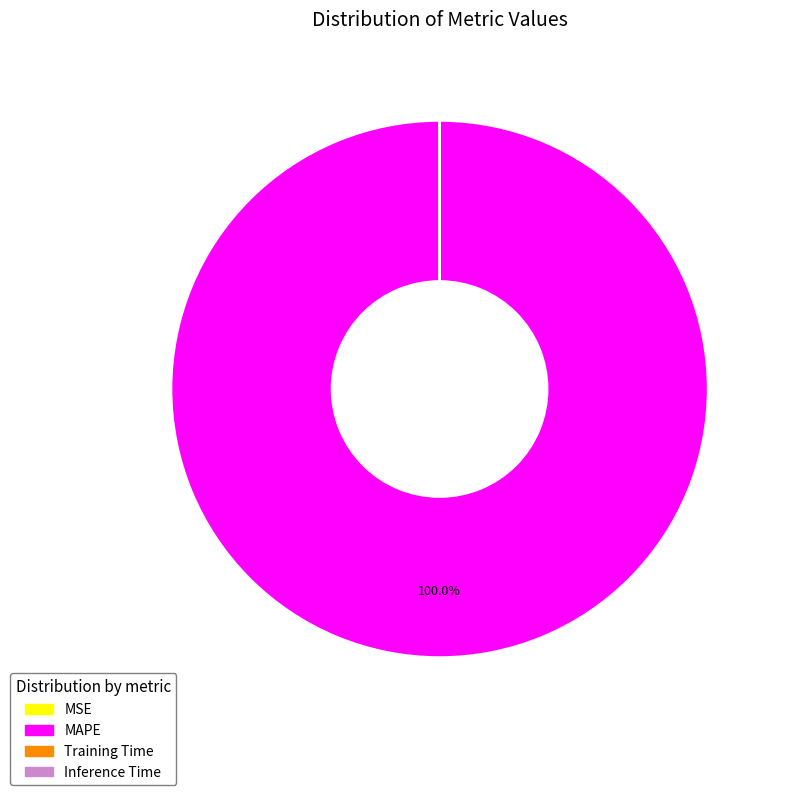

Which slice is the largest?

MAPE